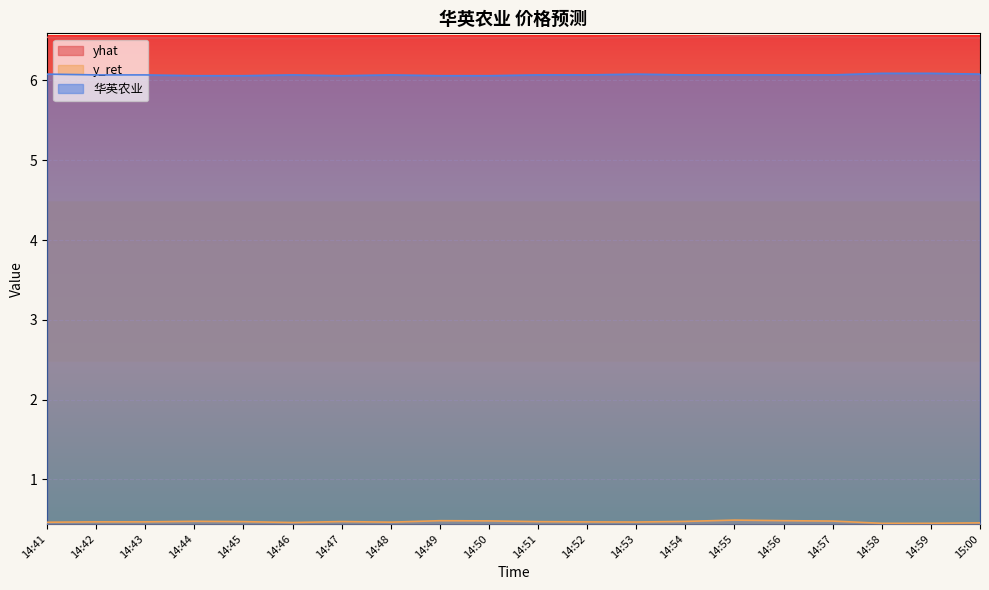

Between 14:58 and 14:45, which is larger?

14:58